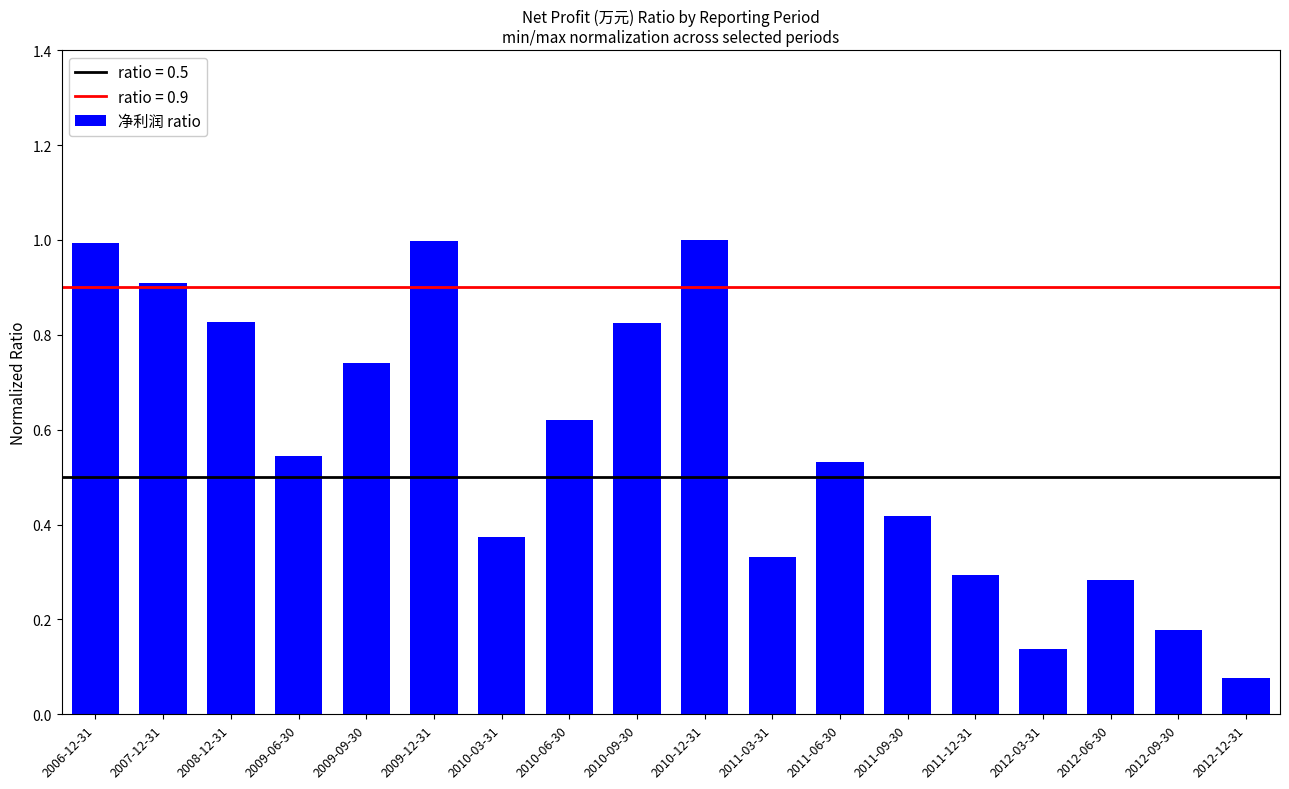

What position from the left is 2008-12-31?

3